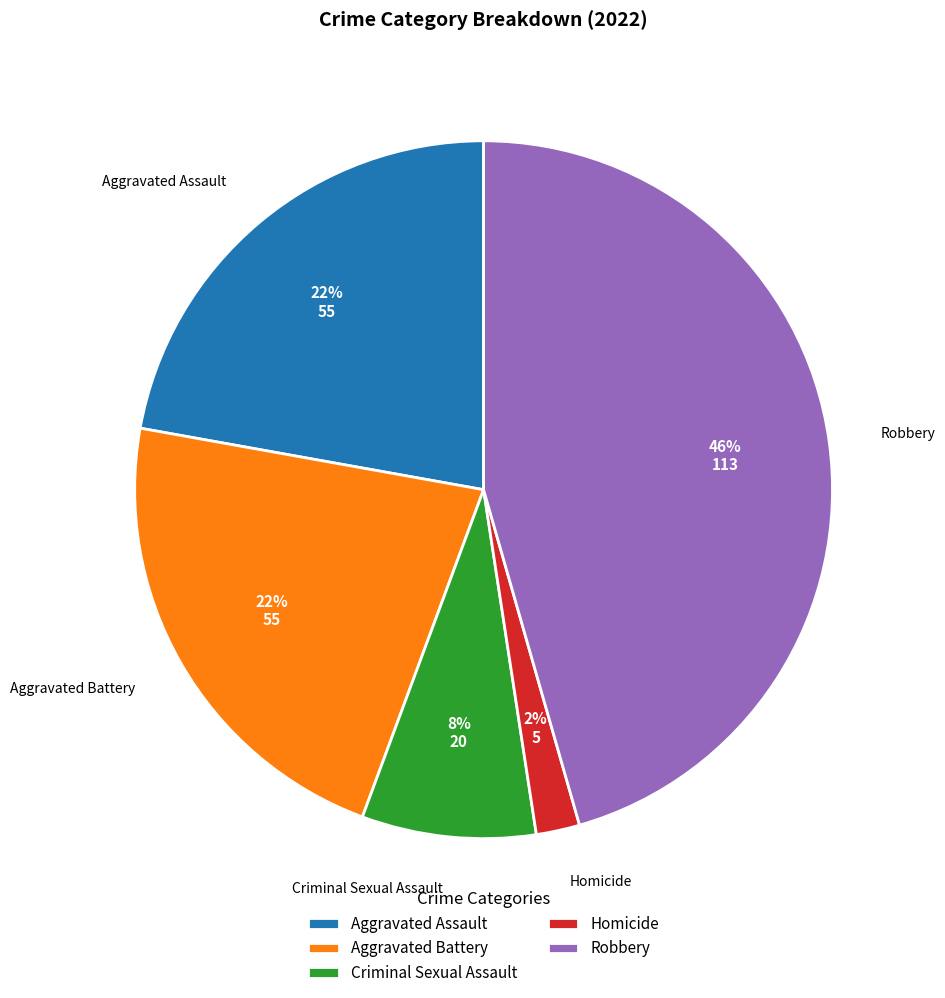

Is the sum of Criminal Sexual Assault and Homicide greater than half?

No